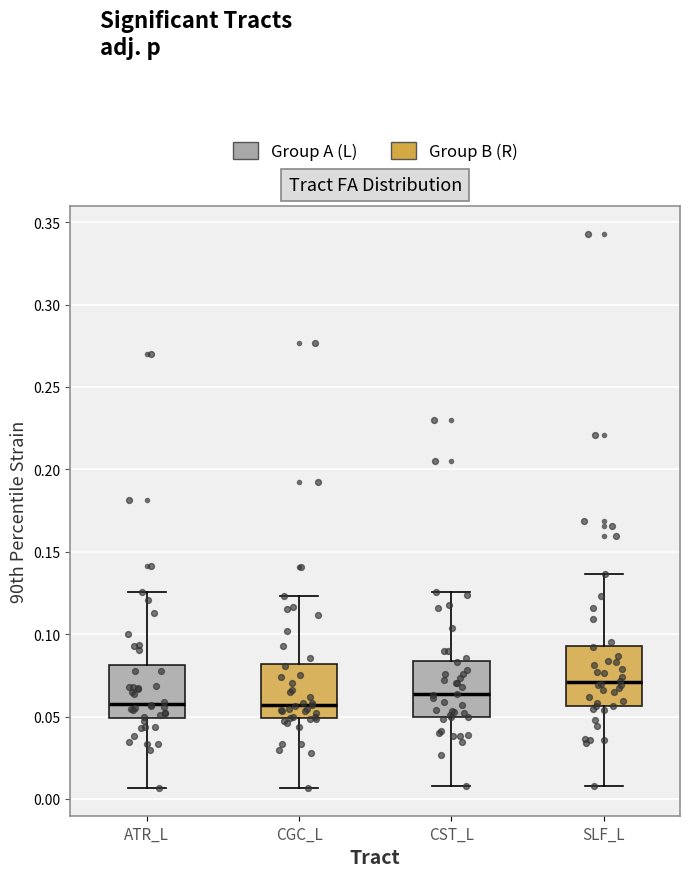

Reading left to right, transcribe this box plot: for each box, give where its median line is, the range the box spans, and where its two whiskers end, as read against the y-axis. The values are not printed on the chart, so give them approximately, as read against the axis.

ATR_L: median 0.060, box 0.050 to 0.080, whiskers 0.005 to 0.125
CGC_L: median 0.055, box 0.050 to 0.080, whiskers 0.005 to 0.125
CST_L: median 0.065, box 0.050 to 0.085, whiskers 0.010 to 0.125
SLF_L: median 0.070, box 0.055 to 0.095, whiskers 0.010 to 0.135